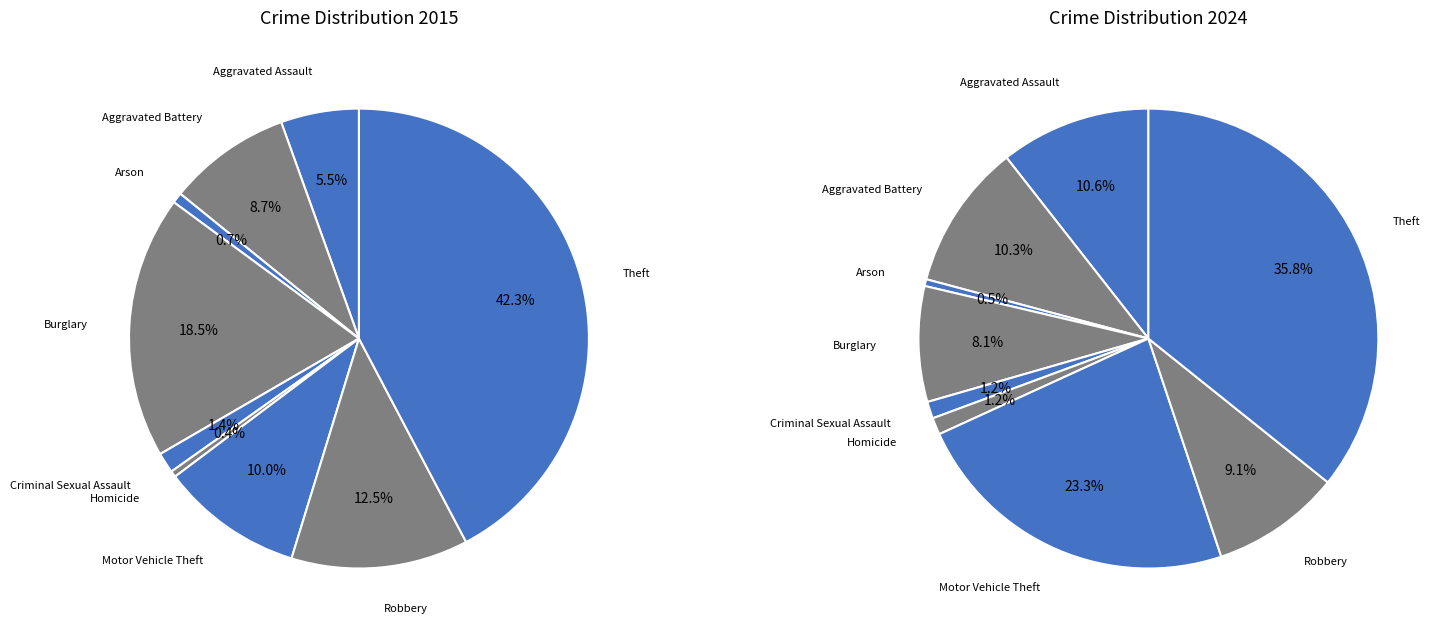

To the nearest percent, what is the combined percentage of Arson and Criminal Sexual Assault?

2%